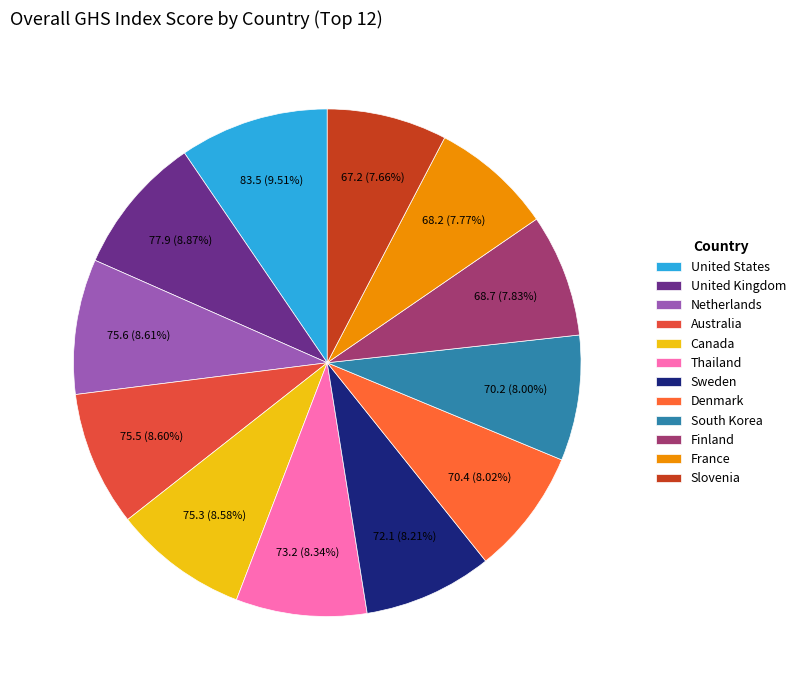

How many slices are in this pie chart?

12